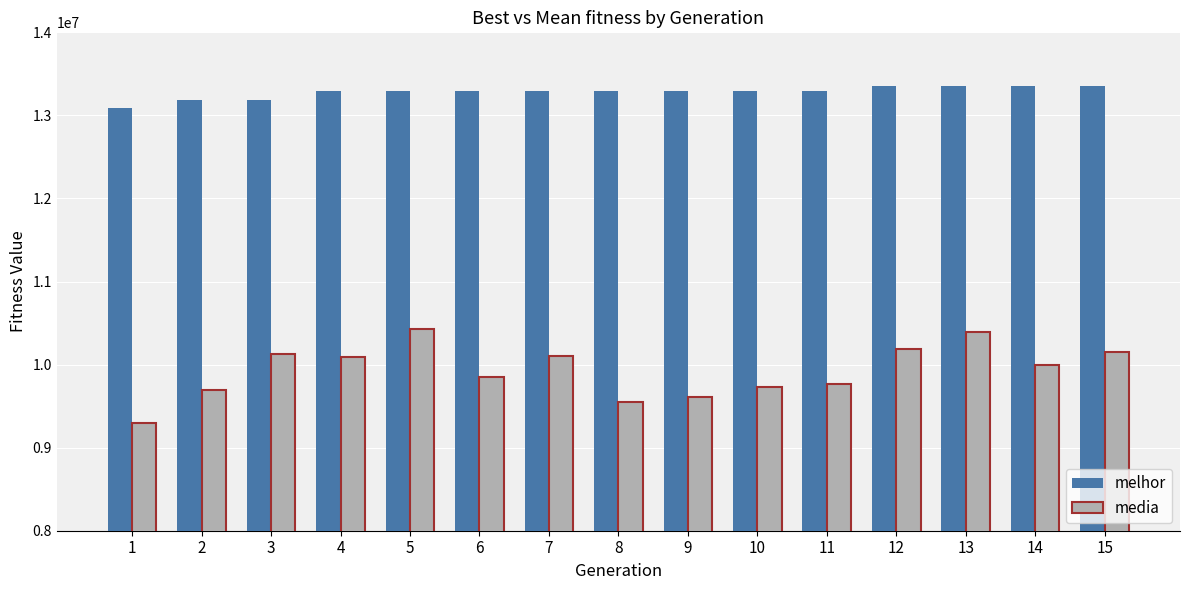

The value of media at 9 is 9610131.1. True or false?

True